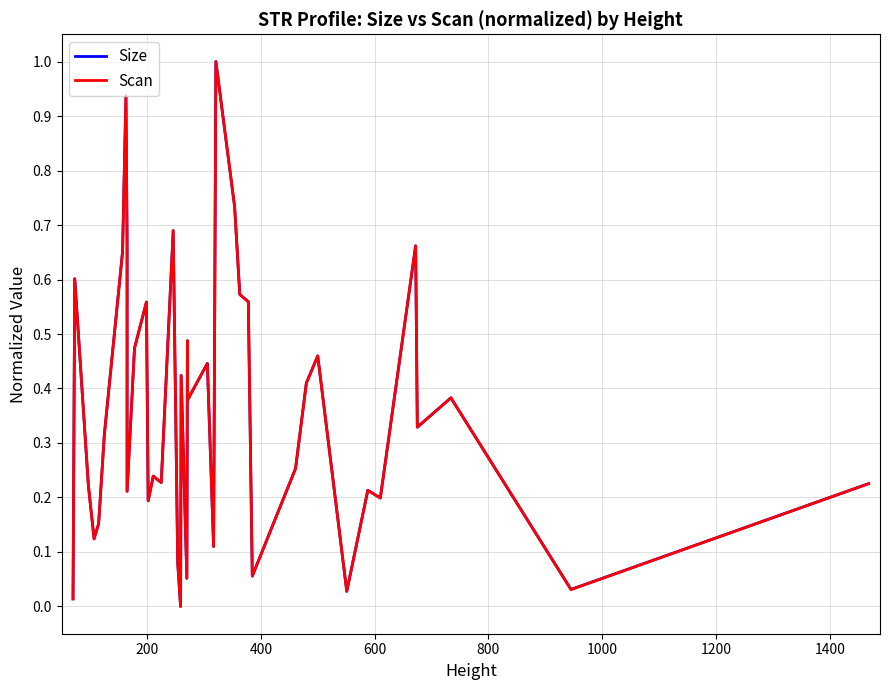

Is it true that Scan equals 0.3 at 1400?

False